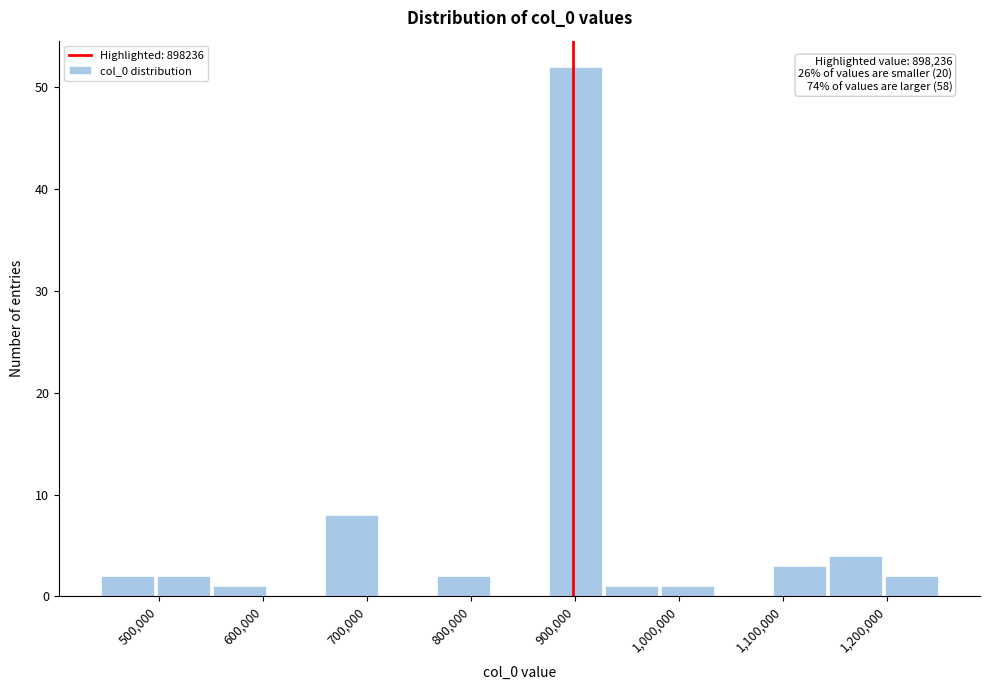

Over which range of the x-axis is the bar tallest?

880000 to 930000